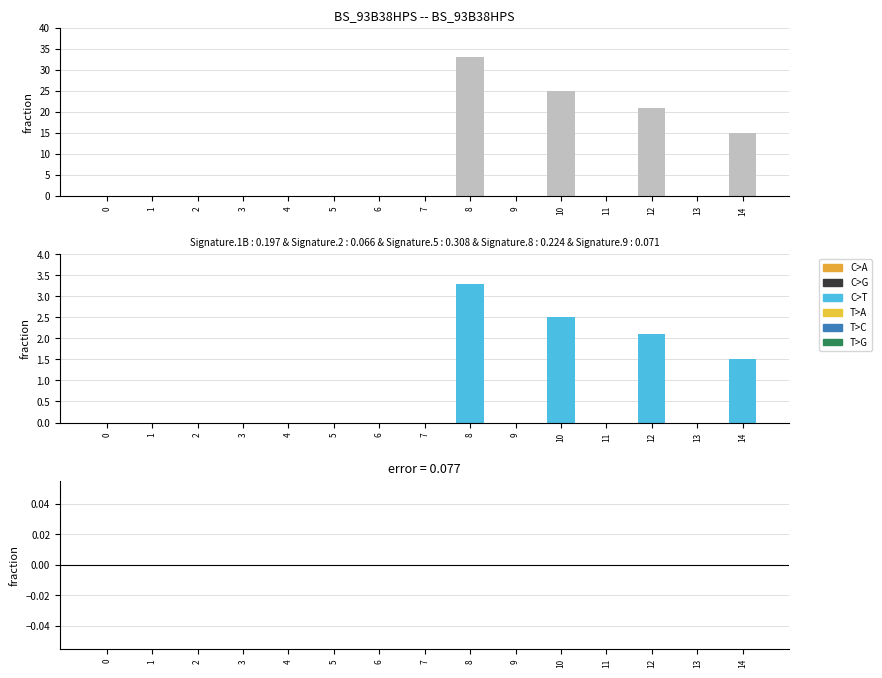

Reading left to right, what are all the values shown in this chart?

rec_yds: 0=0.0	1=0.0	2=0.0	3=0.0	4=0.0	5=0.0	6=0.0	7=0.0	8=33.0	9=0.0	10=25.0	11=0.0	12=21.0	13=0.0	14=15.0
fantasy points: 0=0.0	1=0.0	2=0.0	3=0.0	4=0.0	5=0.0	6=0.0	7=0.0	8=3.3	9=0.0	10=2.5	11=0.0	12=2.1	13=0.0	14=1.5
difference: 0=0.0	1=0.0	2=0.0	3=0.0	4=0.0	5=0.0	6=0.0	7=0.0	8=0.0	9=0.0	10=0.0	11=0.0	12=0.0	13=0.0	14=0.0